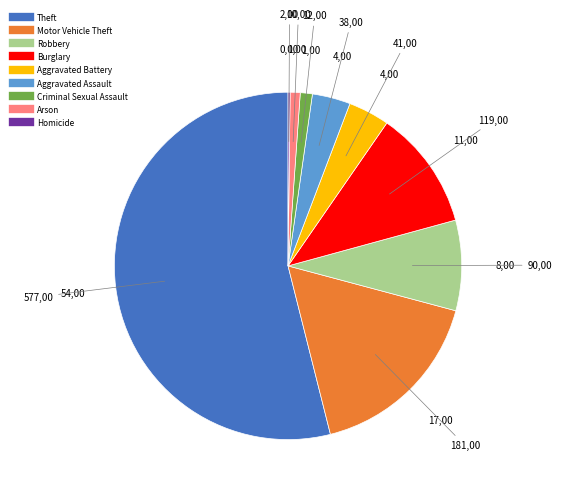

What is the largest slice in the pie chart?

Theft